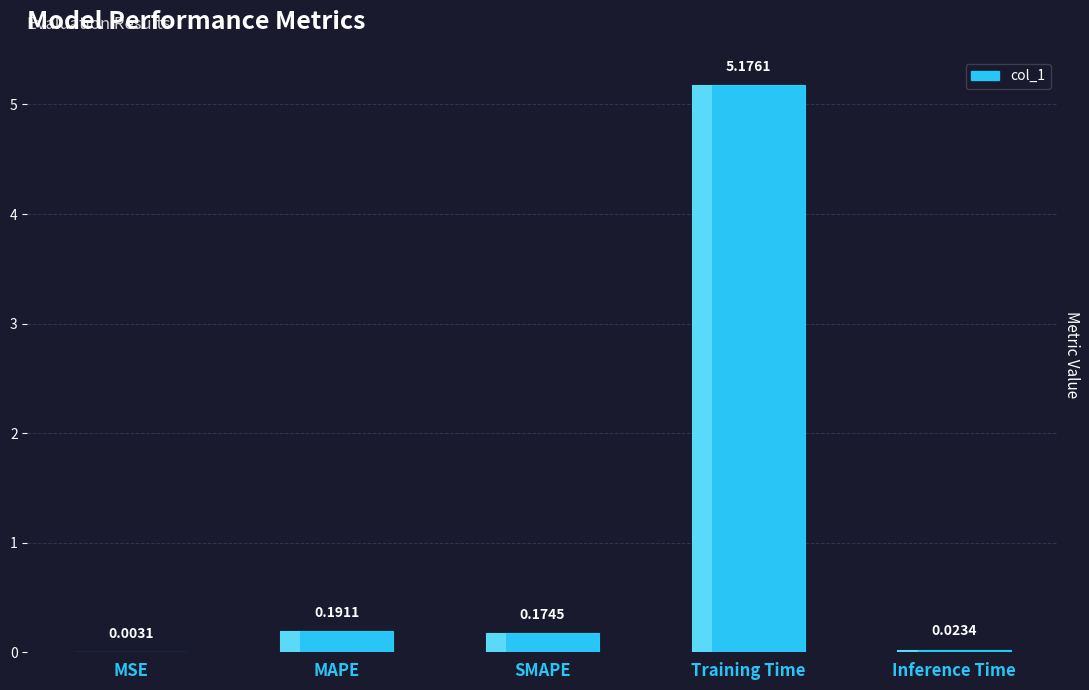

Between SMAPE and Inference Time, which is larger?

SMAPE